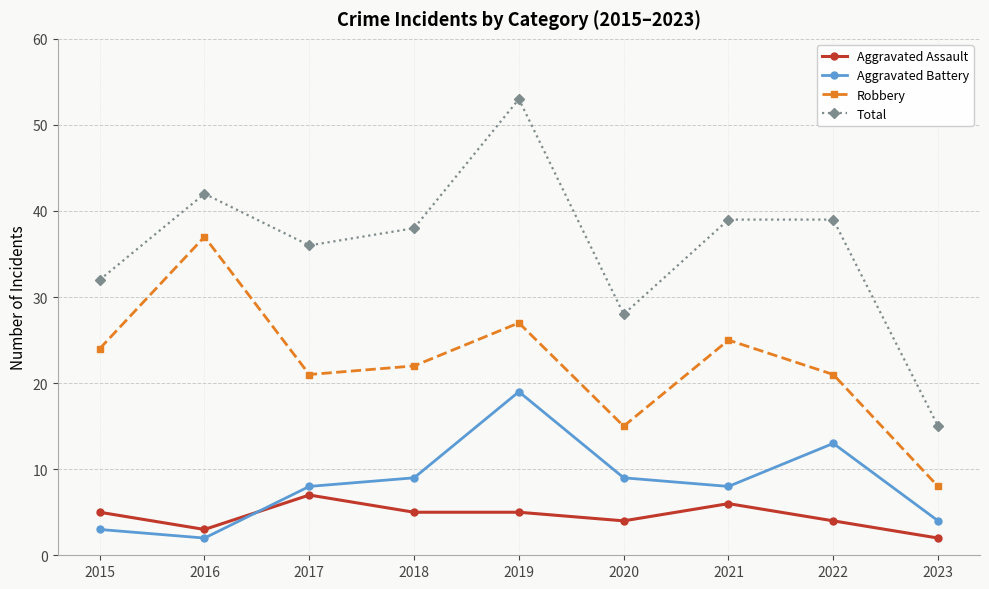

How many interior local valleys does the Robbery series have?

2